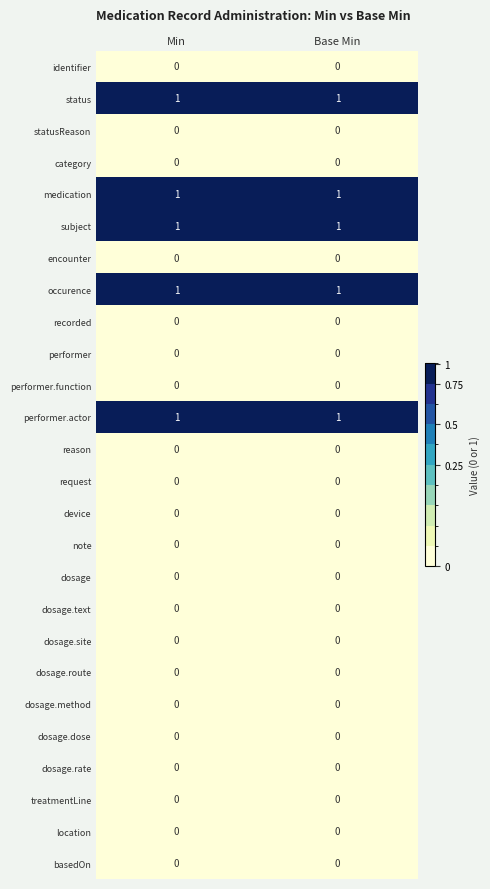

Is it true that dosage.dose equals 0 at Base Min?

True